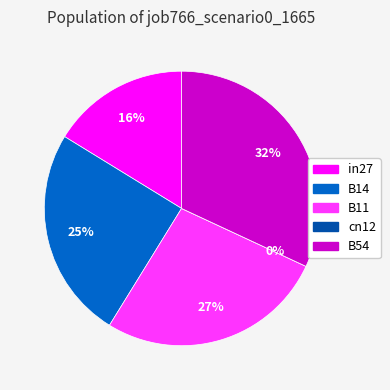

Does in27 account for over 50% of the chart?

No